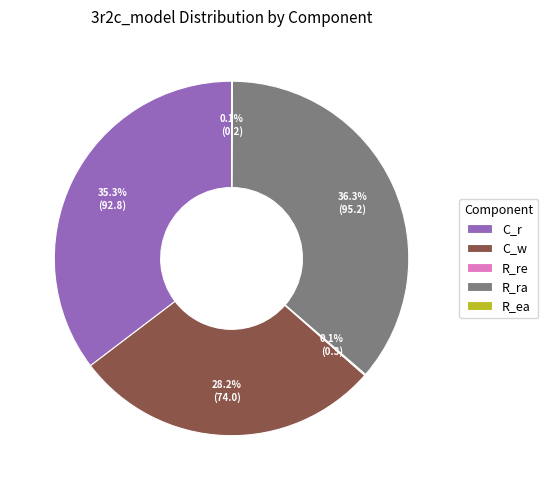

Do C_w and C_r together represent more than half of the pie?

Yes